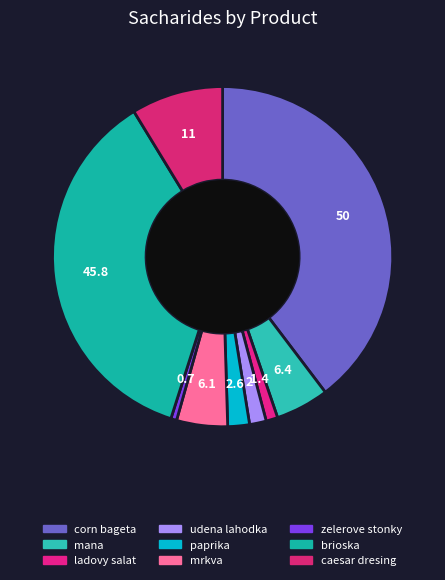

Count the number of slices in the pie.

9